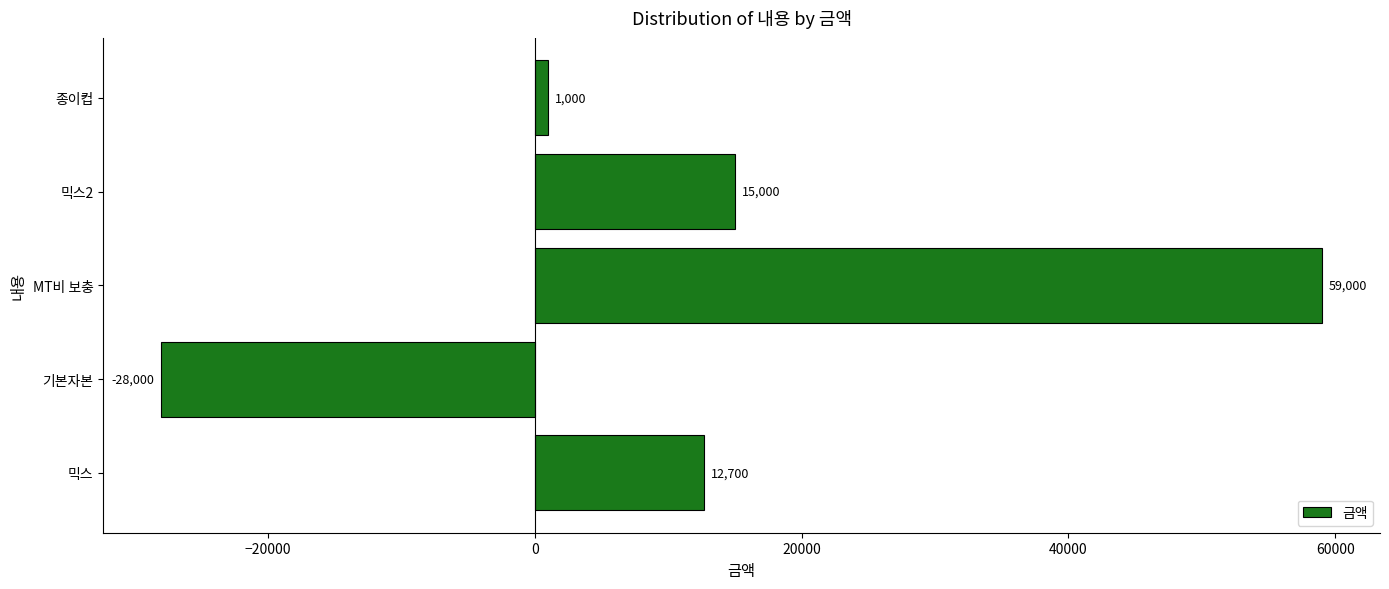

At which category does the chart reach its minimum across all series?

기본자본